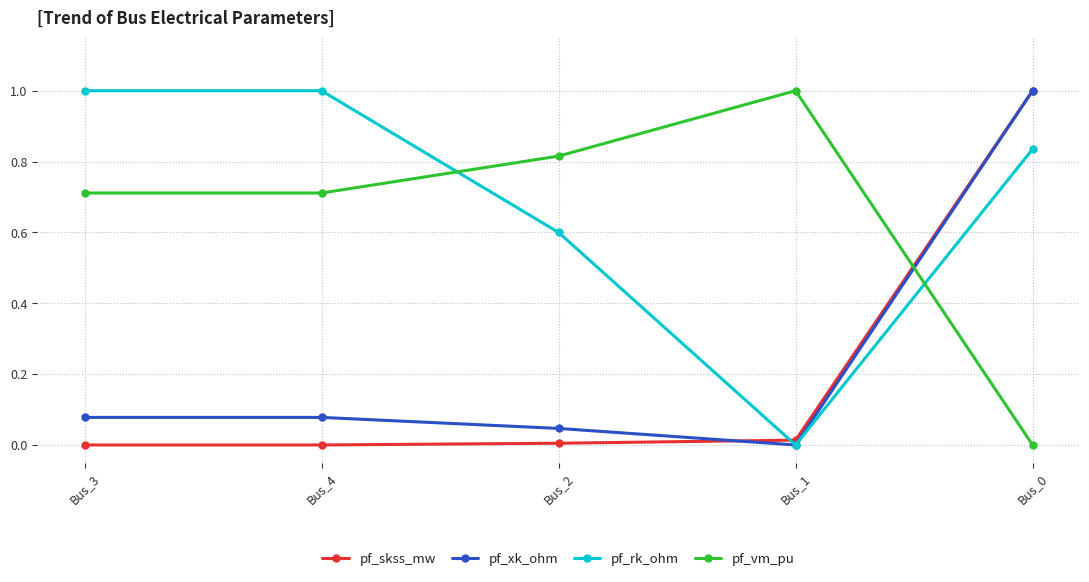

True or false: pf_vm_pu has more than 1 interior local peaks.

False